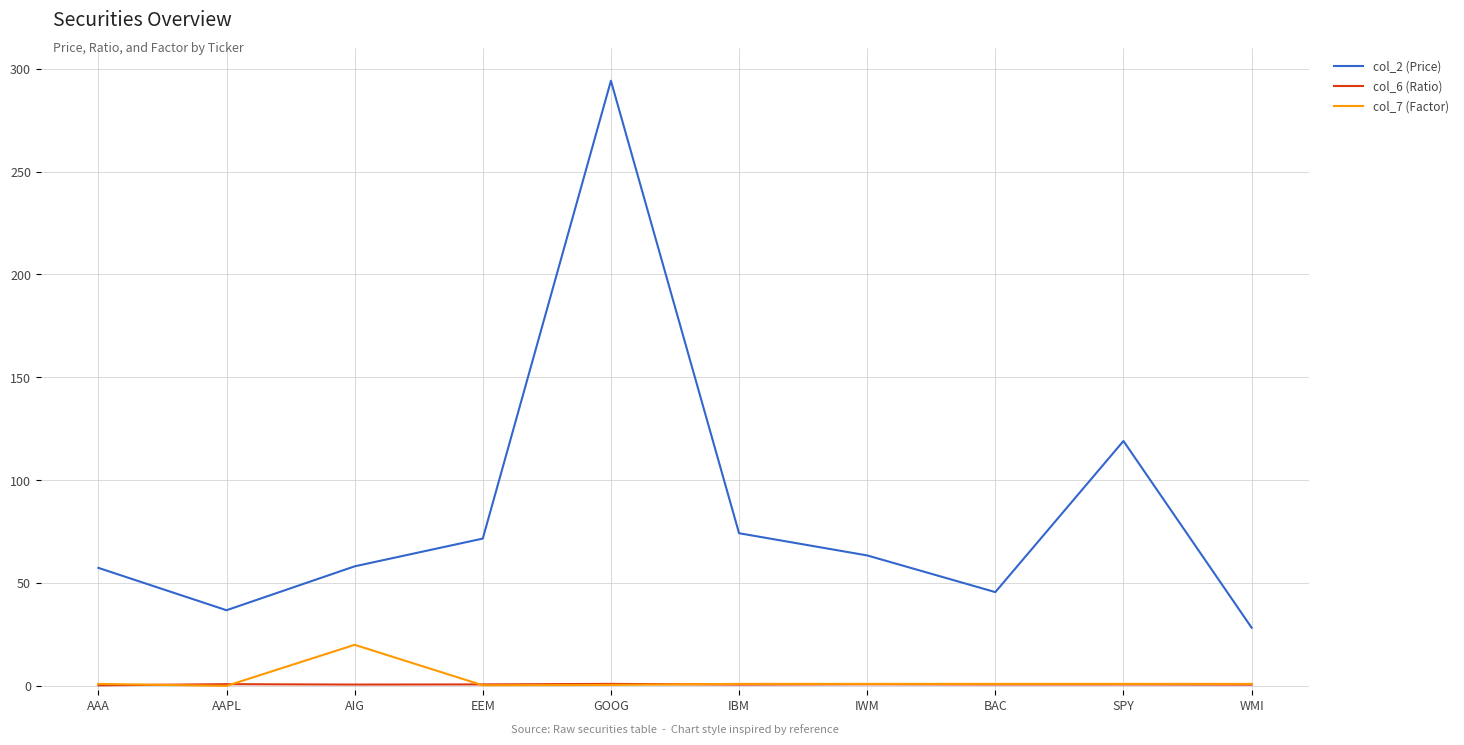

Is the value of col_7 (Factor) at BAC greater than the value of col_2 (Price) at IBM?

No